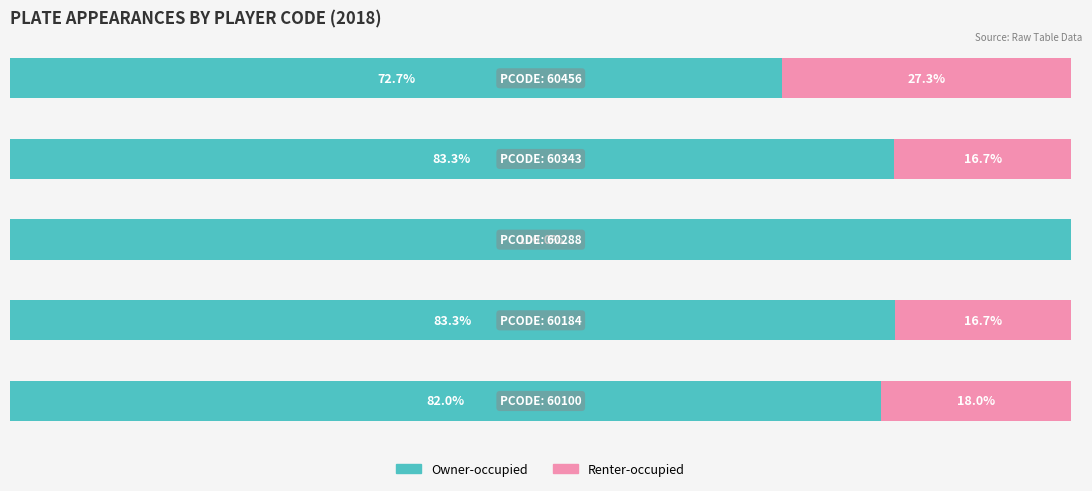

What are all the series names shown in the legend?

Owner-occupied, Renter-occupied